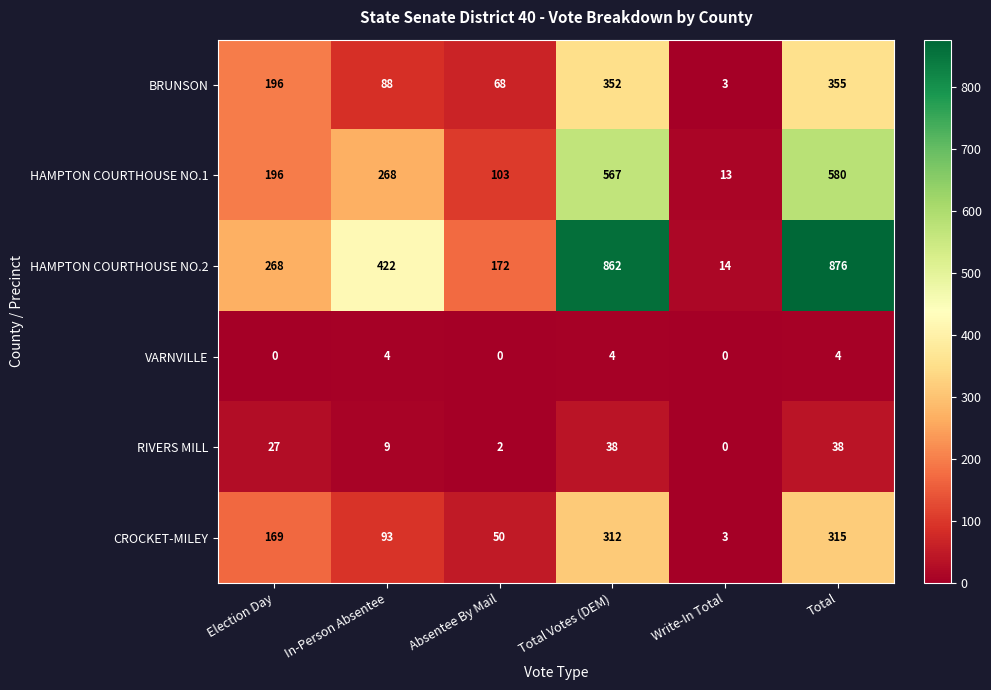

True or false: HAMPTON COURTHOUSE NO.1 has a value of 580 at Total.

True